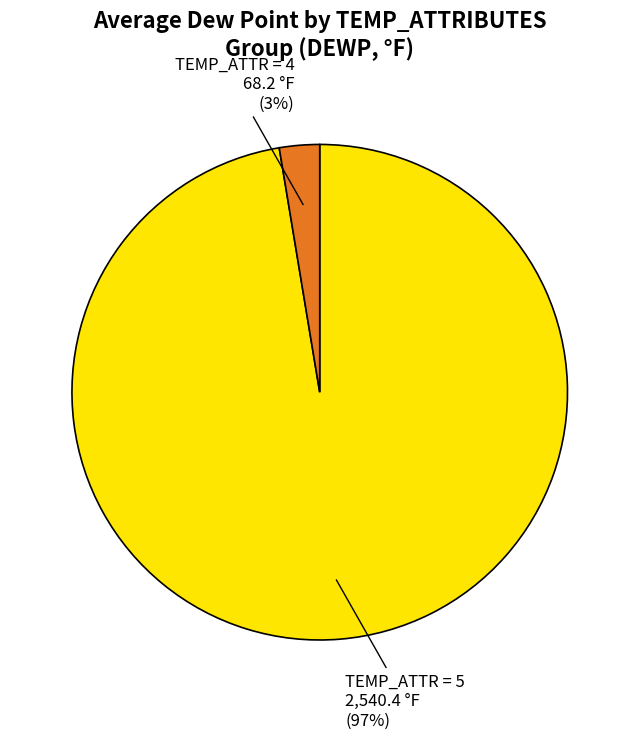

To the nearest percent, what is the average slice percentage?

50%